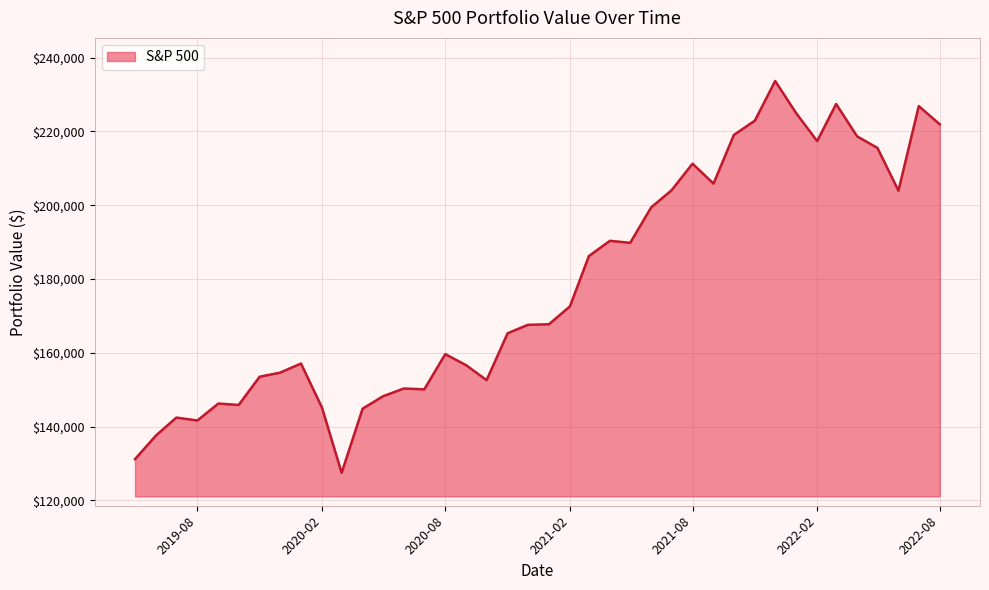

What is the difference between the maximum and minimum values?

106222.9